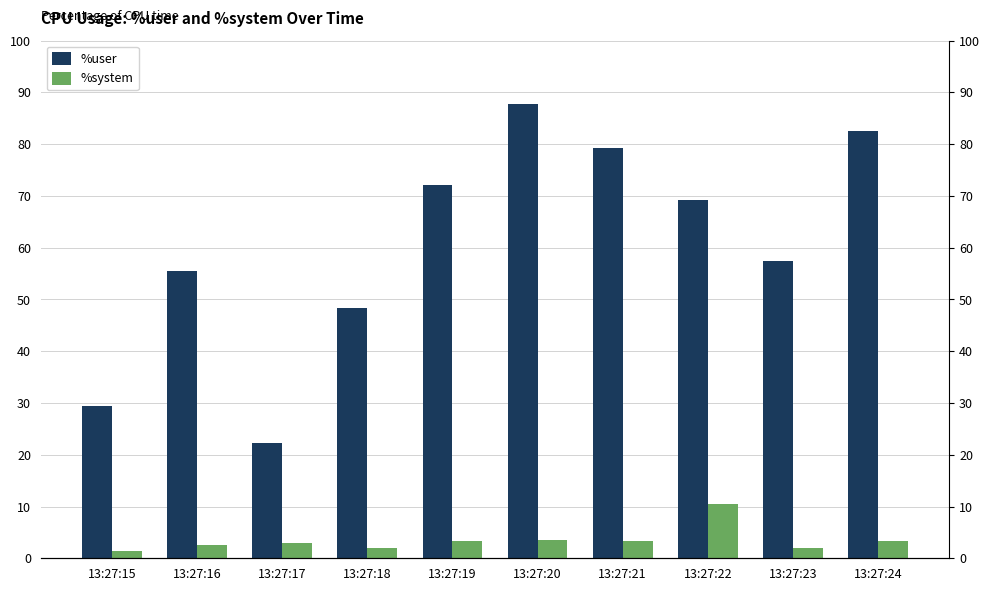

What is the sum of the %system values at 13:27:17 and 13:27:20?

6.5